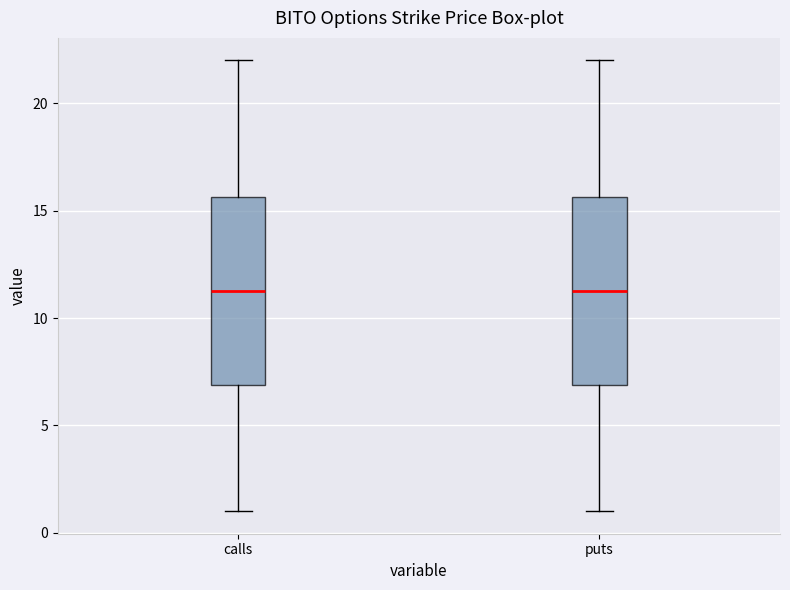

Reading left to right, transcribe this box plot: for each box, give where its median line is, the range the box spans, and where its two whiskers end, as read against the y-axis. The values are not printed on the chart, so give them approximately, as read against the axis.

calls: median 11.5, box 7.0 to 15.5, whiskers 1.0 to 22.0
puts: median 11.5, box 7.0 to 15.5, whiskers 1.0 to 22.0